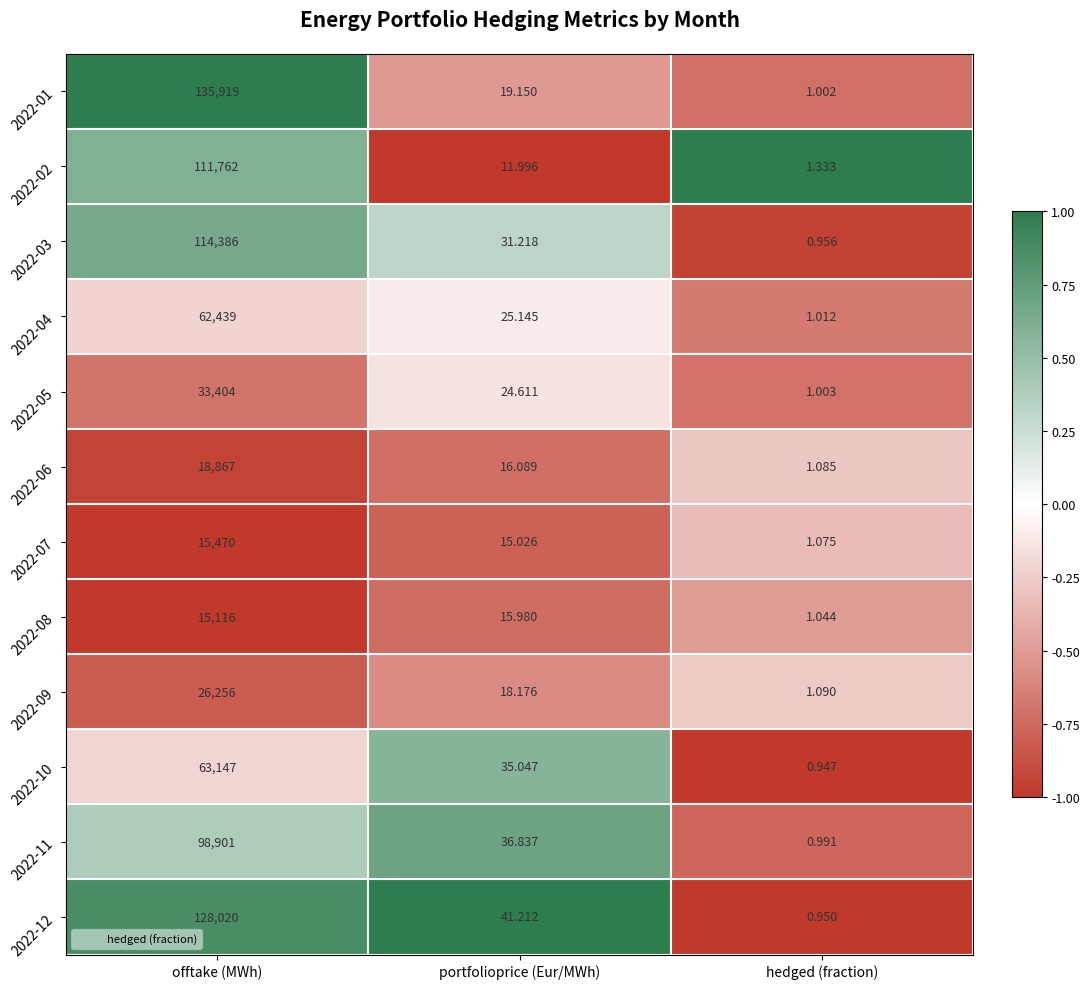

At which label does 2022-08 first exceed 15?

offtake (MWh)